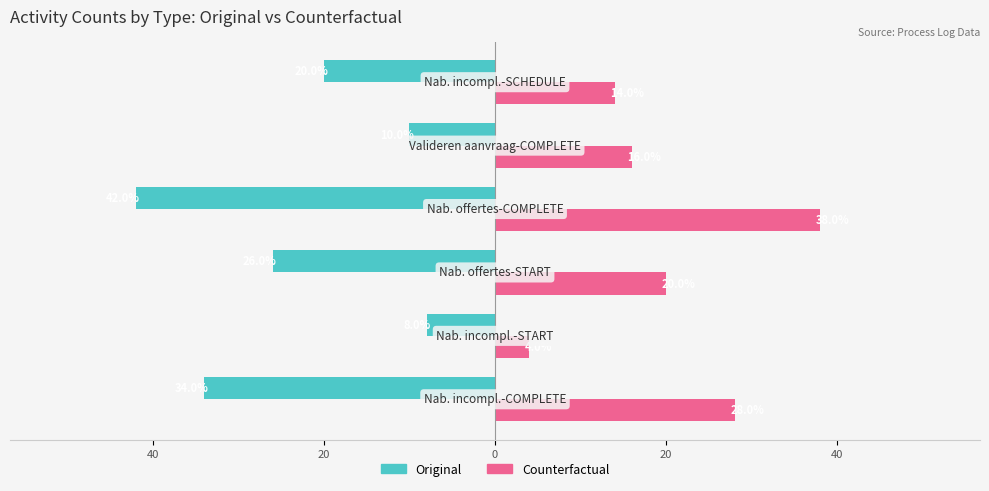

What is the difference between the maximum and minimum values in the Counterfactual series?

34.0